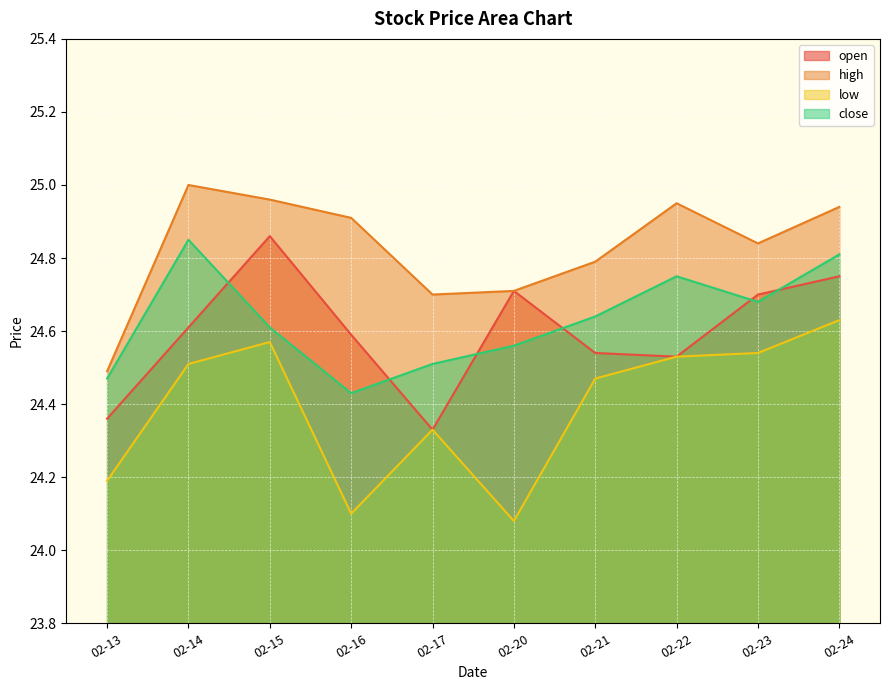

The value of low at 02-23 is 38.3. True or false?

False